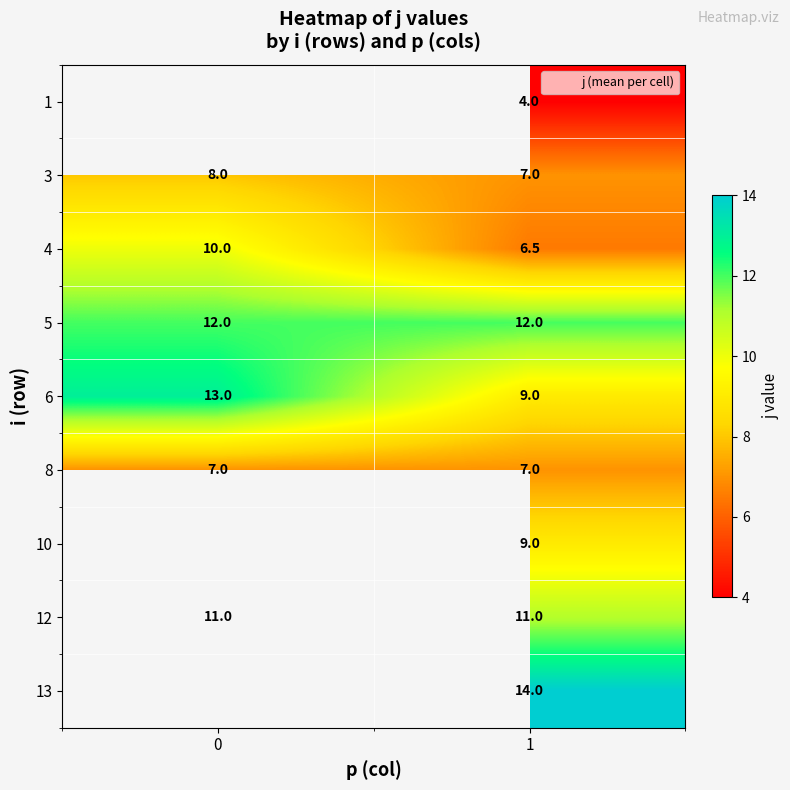

What is the maximum value shown in the chart?

14.0